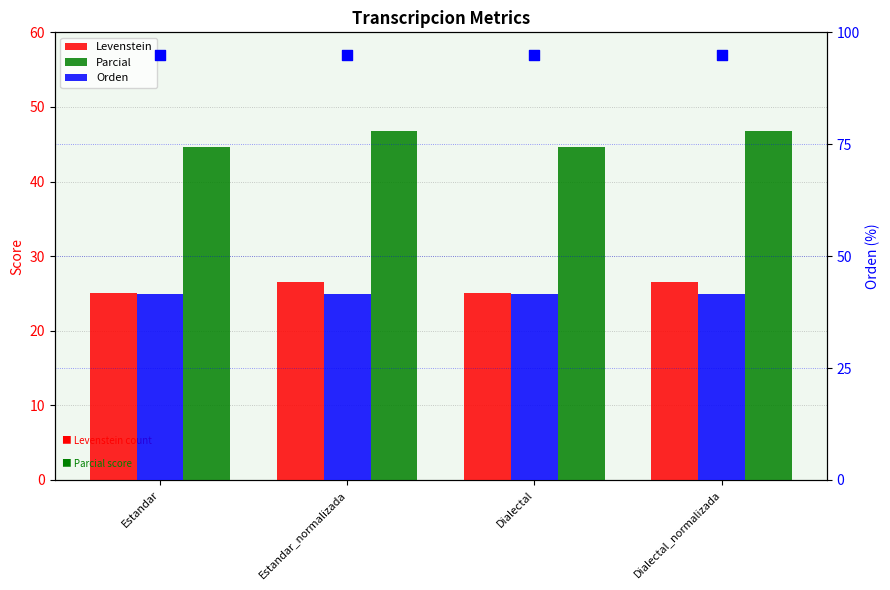

Which series has the widest spread of Y values?

Parcial